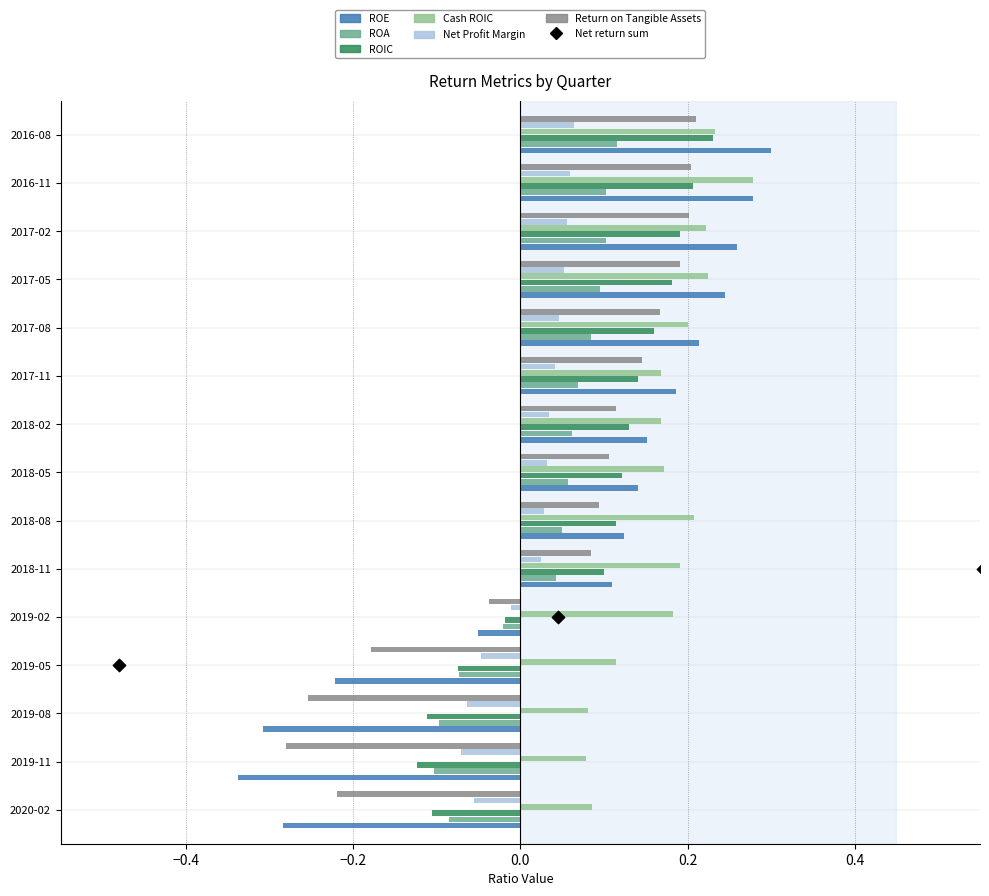

Is the value of ROA at 2018-05 greater than the value of Cash ROIC at 2018-11?

No